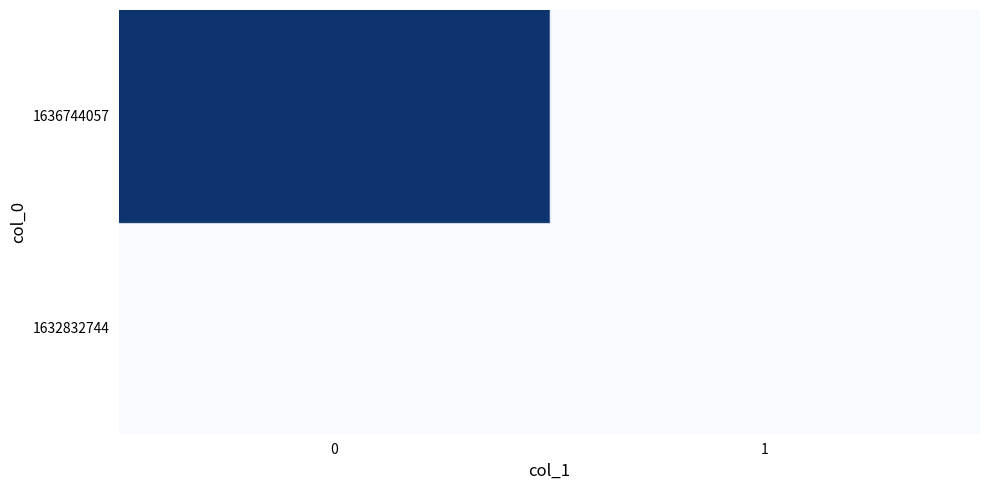

What is the difference between the highest and lowest values at 0?

5